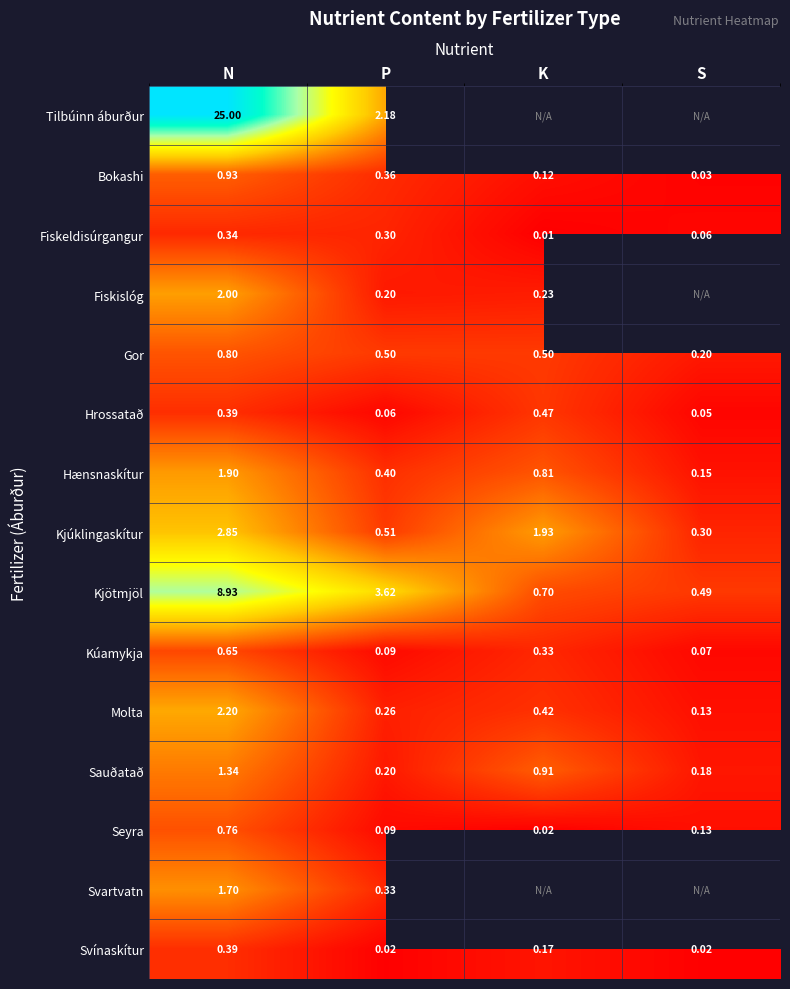

Which series changed the most between N and P?

Tilbúinn áburður